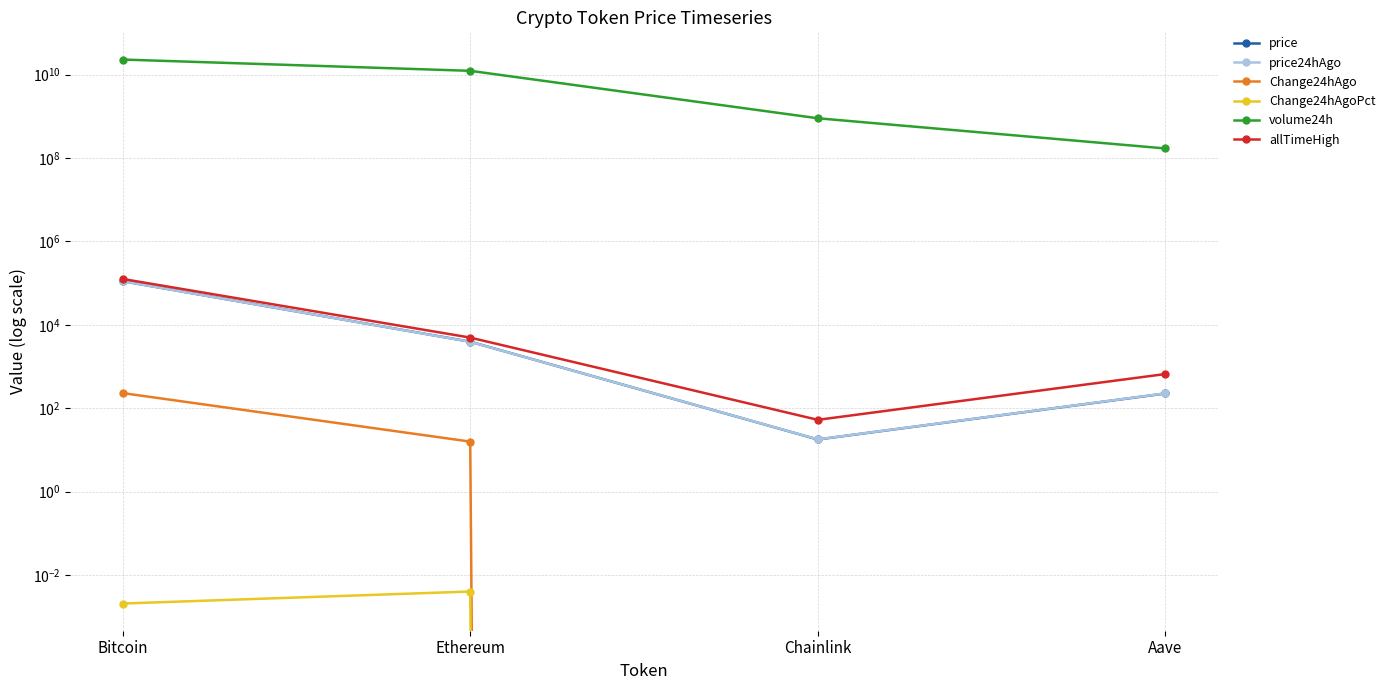

What are all the series names shown in the legend?

price, price24hAgo, Change24hAgo, Change24hAgoPct, volume24h, allTimeHigh